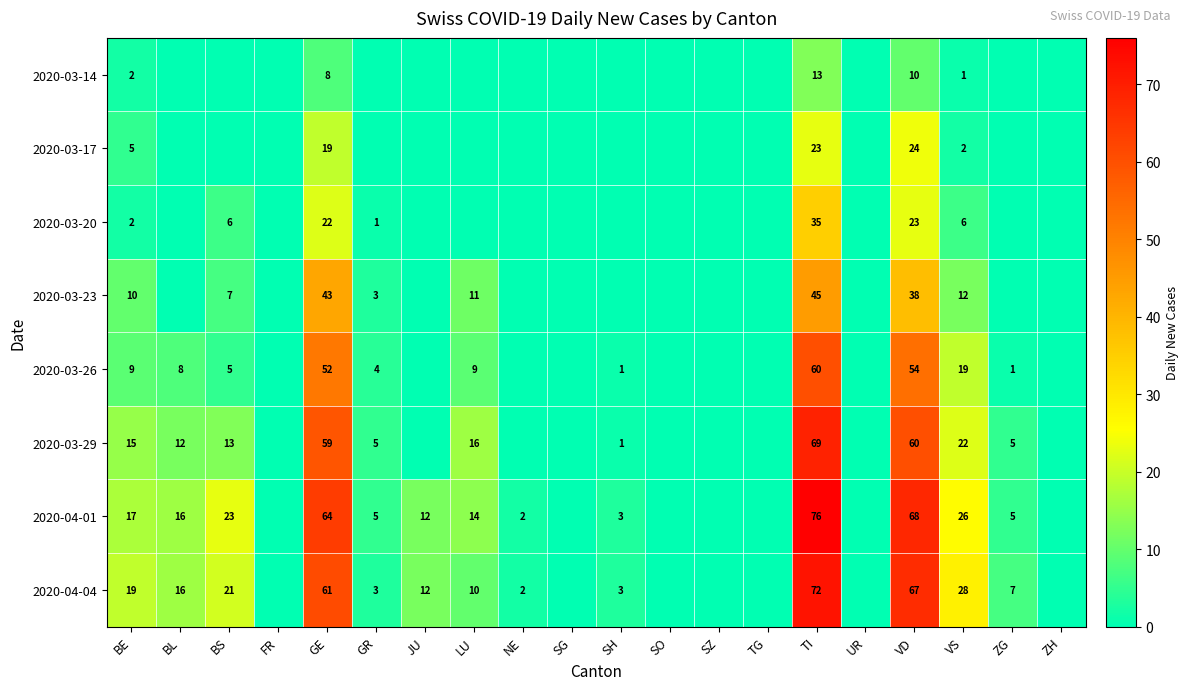

What is the spread (max minus min) of values at JU?

12